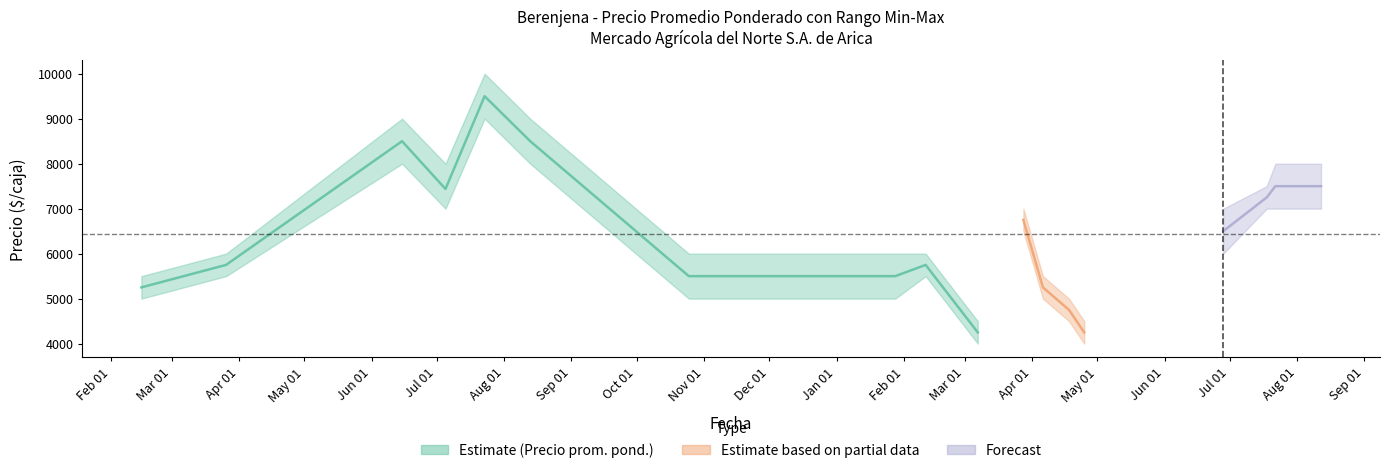

True or false: Precio mínimo and Precio $/Kg intersect in this chart.

False